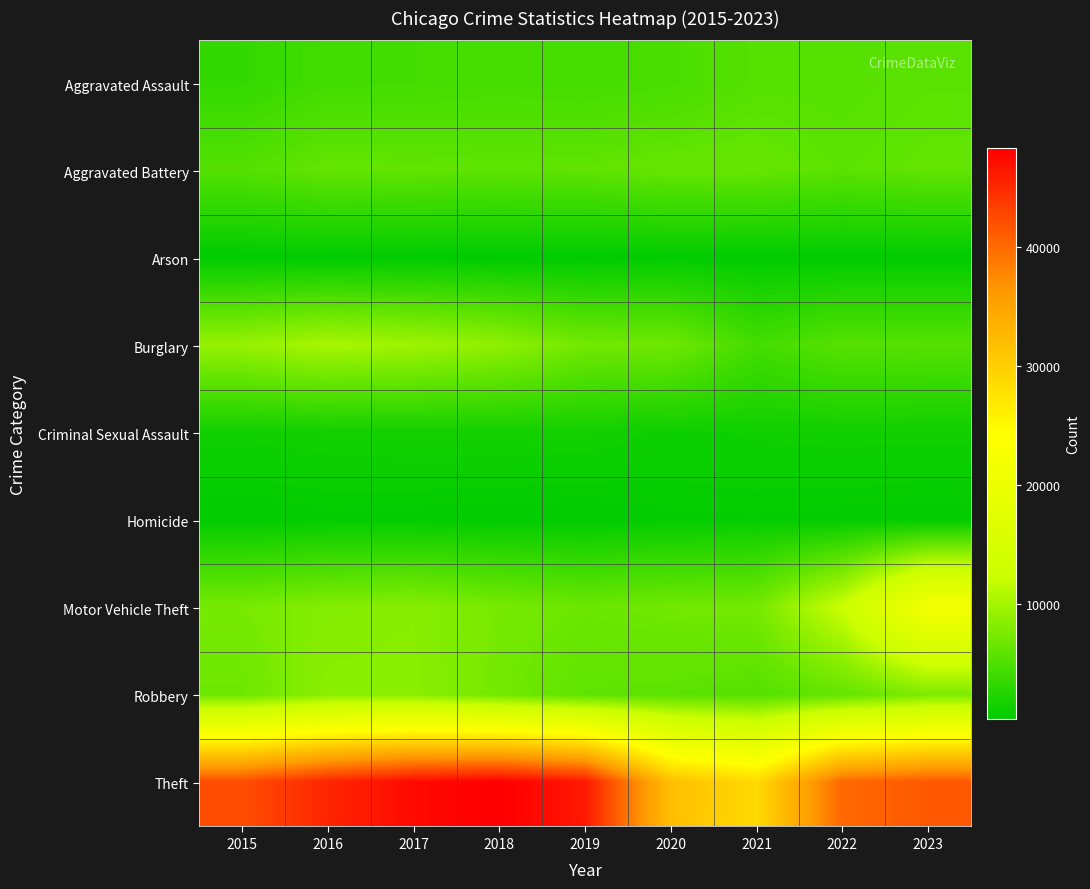

Rank the series by their maximum value, from lowest to highest.

Arson, Homicide, Criminal Sexual Assault, Aggravated Assault, Aggravated Battery, Robbery, Burglary, Motor Vehicle Theft, Theft